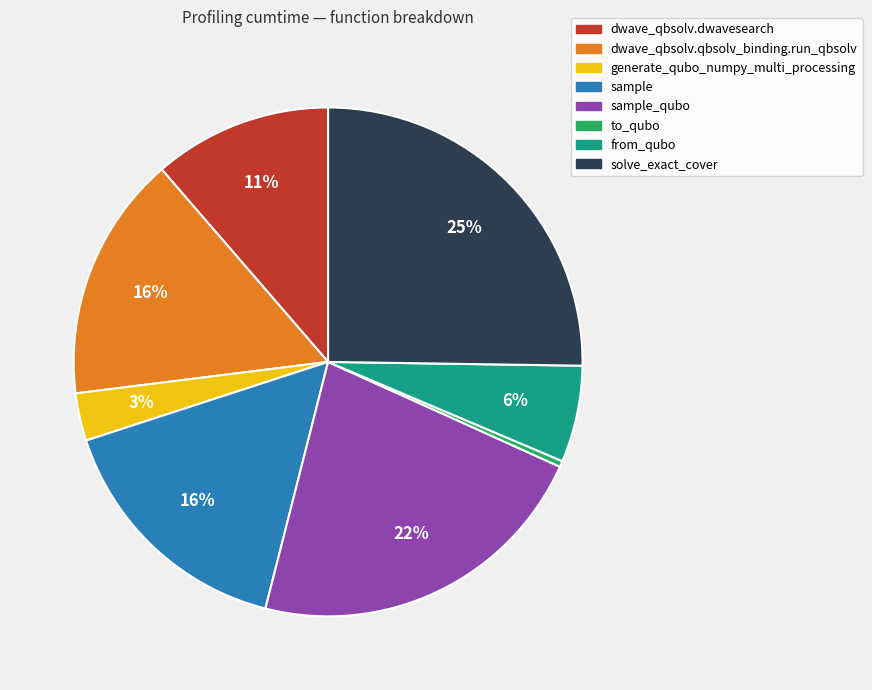

To the nearest percent, what is the difference between the largest and smallest slice percentages?

25%